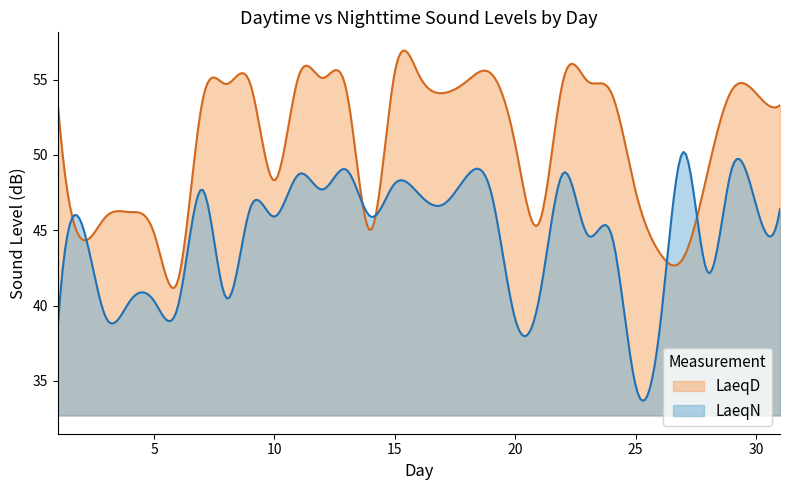

List the series in order of their overall mean, highest first.

LaeqD, LaeqN